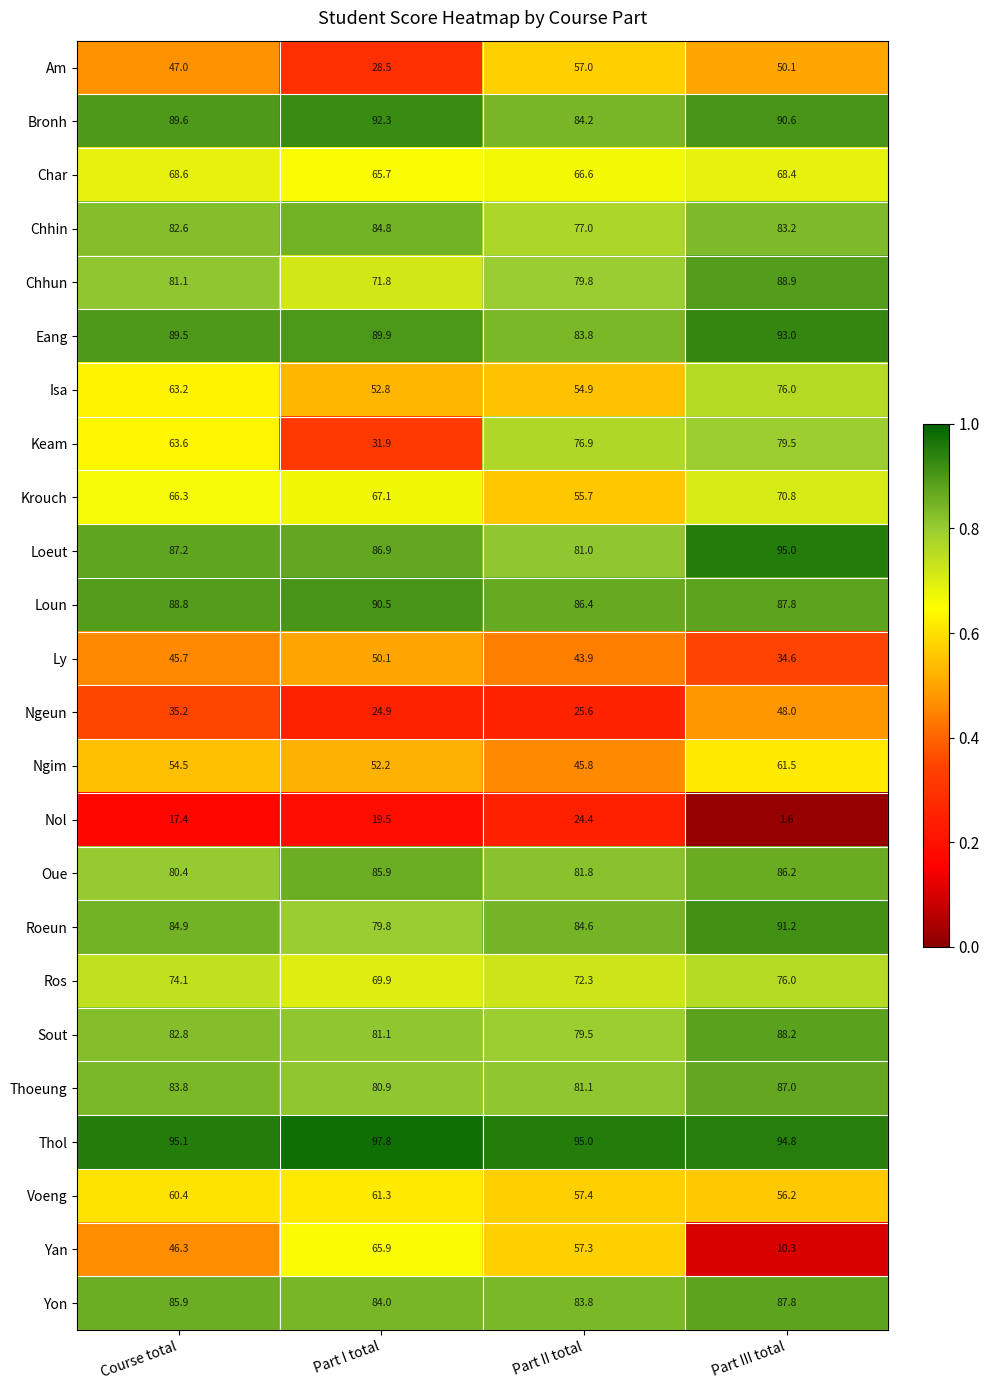

List the labels in order of Yan value, smallest first.

Part III total, Course total, Part II total, Part I total